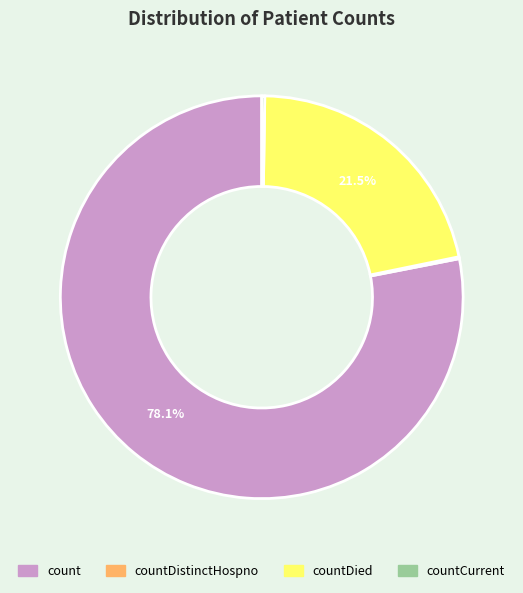

To the nearest percent, what is the difference between the largest and smallest slice percentages?

78%